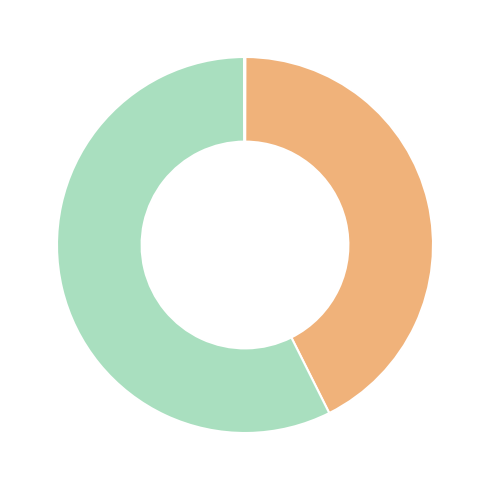

How many segments does this pie chart have?

5